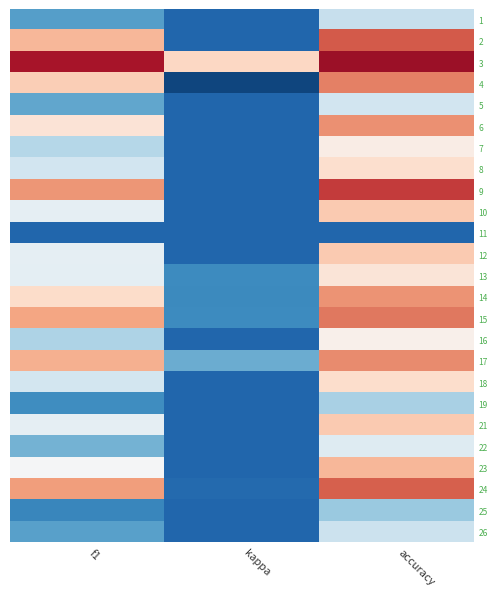

Reading right to left, list all the values displayed in this chart.

1: accuracy=0.3	kappa=0.0	f1=0.1
2: accuracy=0.7	kappa=0.0	f1=0.5
3: accuracy=0.8	kappa=0.5	f1=0.8
4: accuracy=0.6	kappa=-0.1	f1=0.5
5: accuracy=0.3	kappa=0.0	f1=0.1
6: accuracy=0.6	kappa=0.0	f1=0.4
7: accuracy=0.4	kappa=0.0	f1=0.2
8: accuracy=0.5	kappa=0.0	f1=0.3
9: accuracy=0.7	kappa=0.0	f1=0.6
10: accuracy=0.5	kappa=0.0	f1=0.3
11: accuracy=0.0	kappa=0.0	f1=0.0
12: accuracy=0.5	kappa=0.0	f1=0.3
13: accuracy=0.4	kappa=0.1	f1=0.3
14: accuracy=0.6	kappa=0.1	f1=0.5
15: accuracy=0.6	kappa=0.1	f1=0.6
16: accuracy=0.4	kappa=0.0	f1=0.2
17: accuracy=0.6	kappa=0.1	f1=0.5
18: accuracy=0.5	kappa=0.0	f1=0.3
19: accuracy=0.2	kappa=0.0	f1=0.1
21: accuracy=0.5	kappa=0.0	f1=0.3
22: accuracy=0.3	kappa=0.0	f1=0.1
23: accuracy=0.5	kappa=0.0	f1=0.4
24: accuracy=0.7	kappa=0.0	f1=0.6
25: accuracy=0.2	kappa=0.0	f1=0.1
26: accuracy=0.3	kappa=0.0	f1=0.1